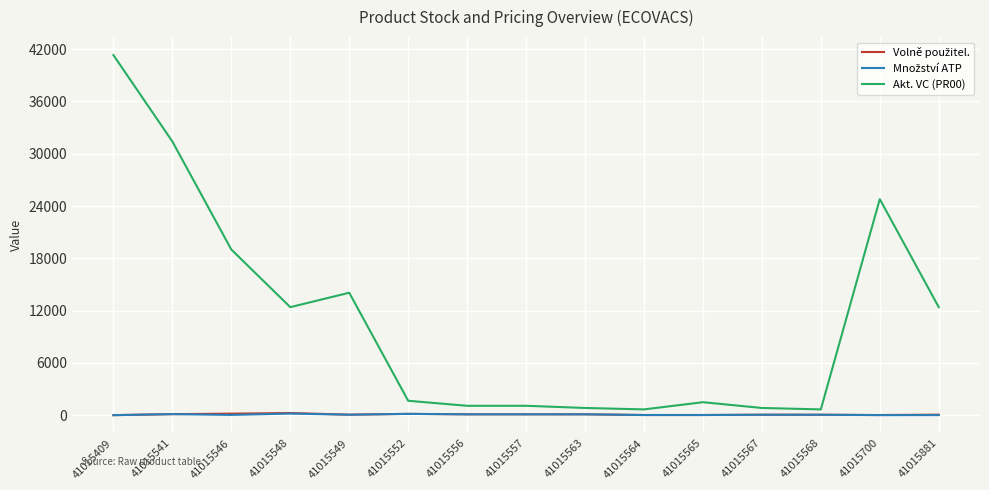

Which series has the largest range (max minus min)?

Akt. VC (PR00)